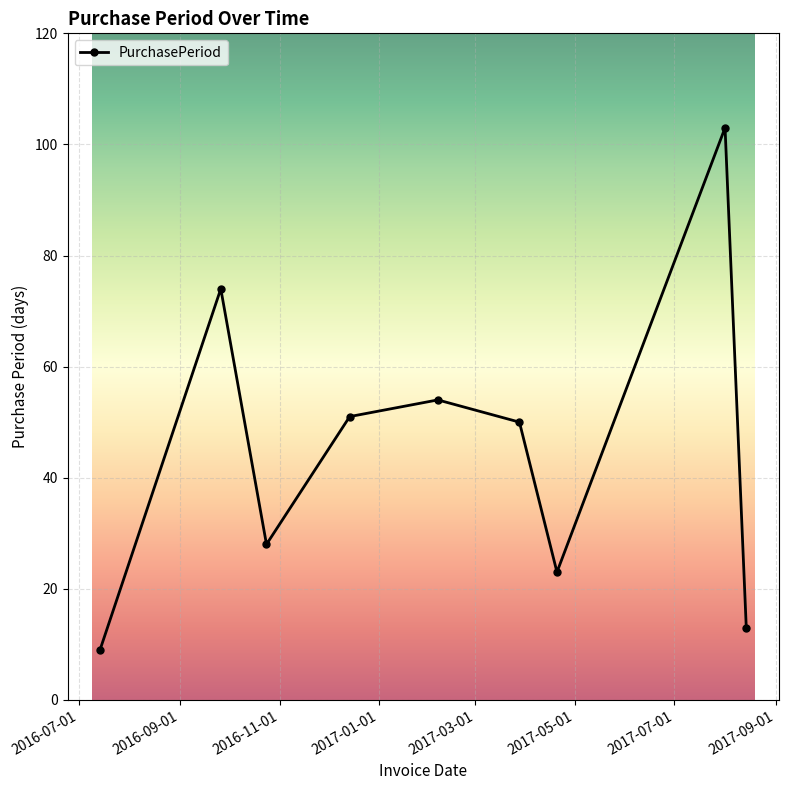

What is the average value?

45